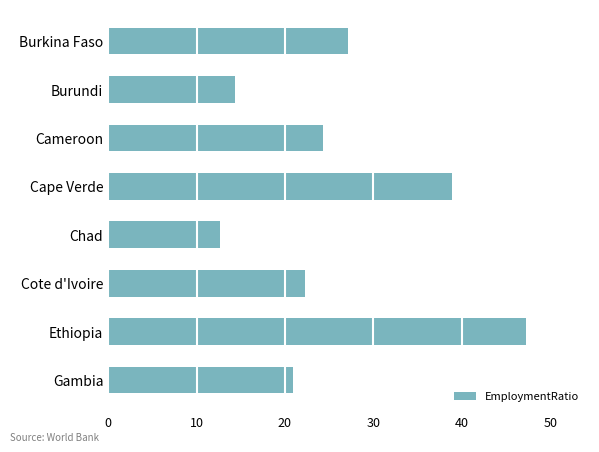

What is the value of the 4th bar from the top?

38.9